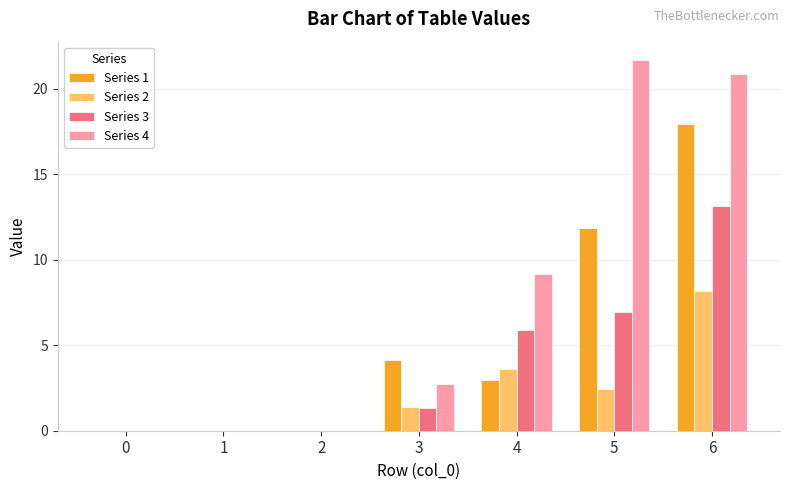

What are all the series names shown in the legend?

Series 1, Series 2, Series 3, Series 4